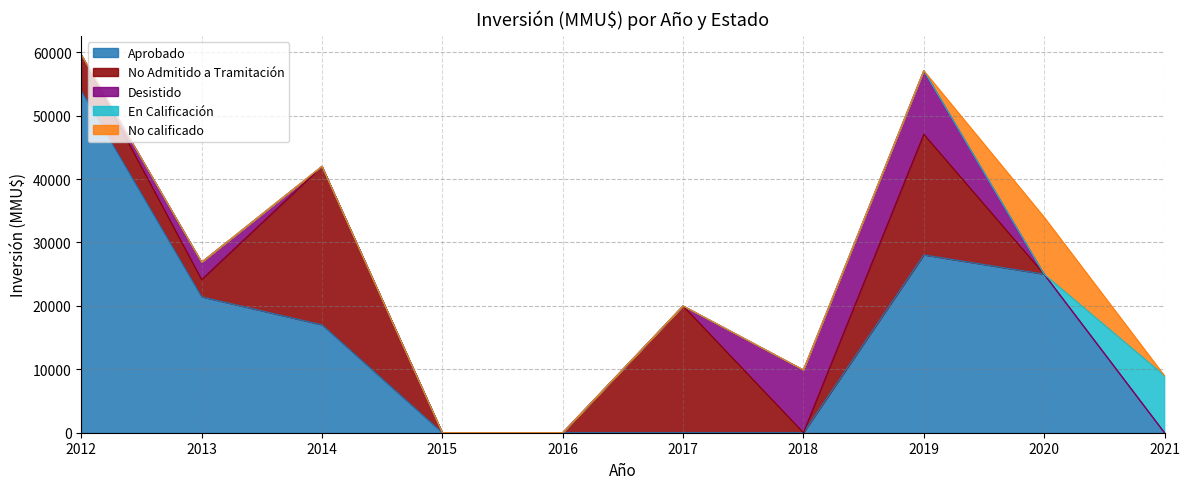

Which series has the largest total across all categories?

Aprobado